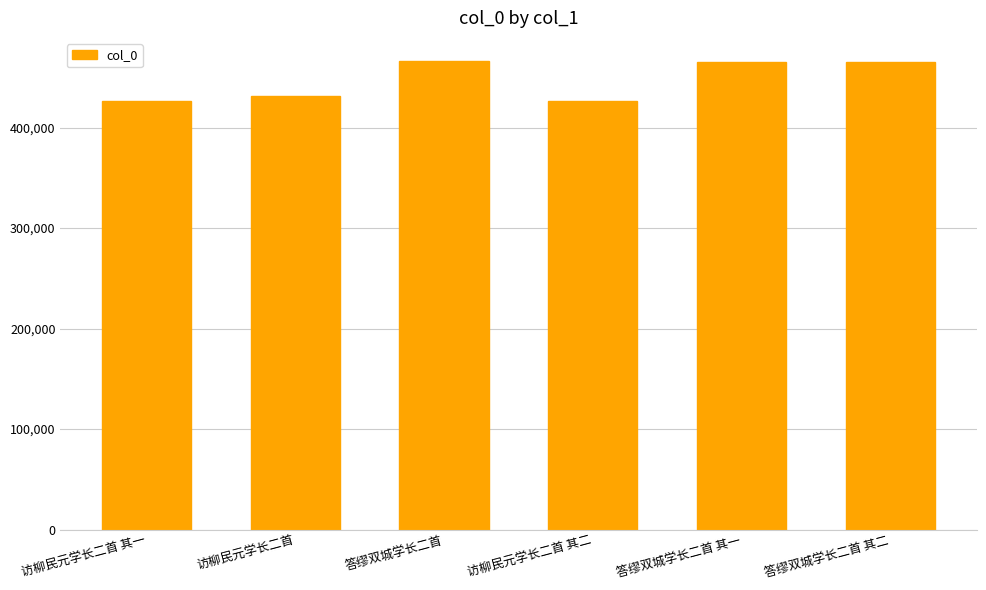

What is the minimum value shown in the chart?

426253